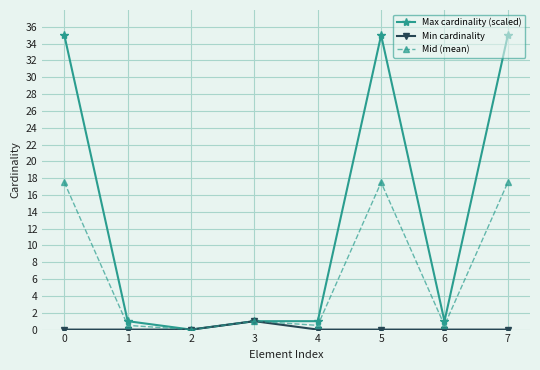

At which label is Mid (mean) closest to 8?

3